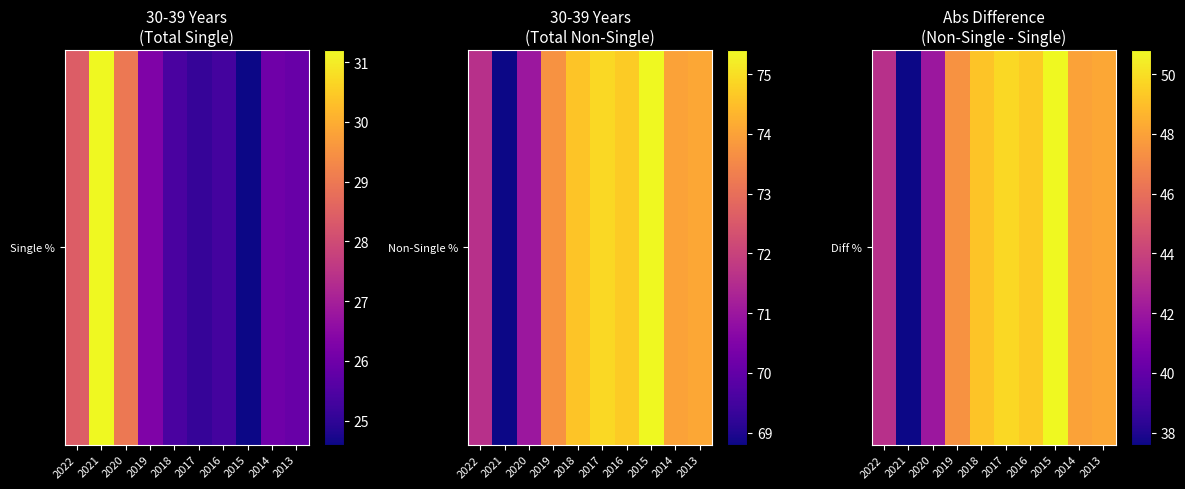

What is the minimum value shown in the chart?

37.6